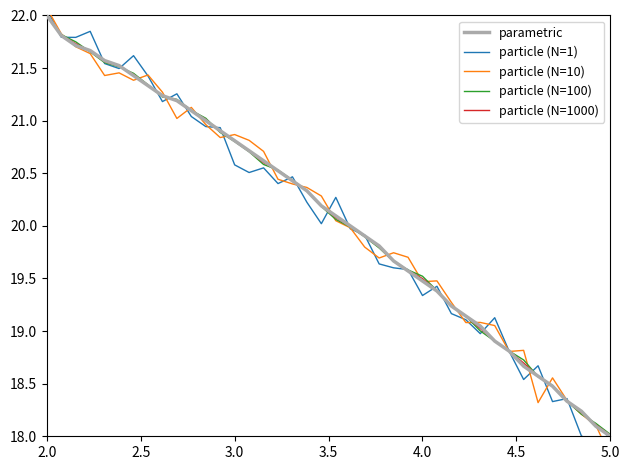

Which category has the lowest value in the particle (N=100) series?

5.0